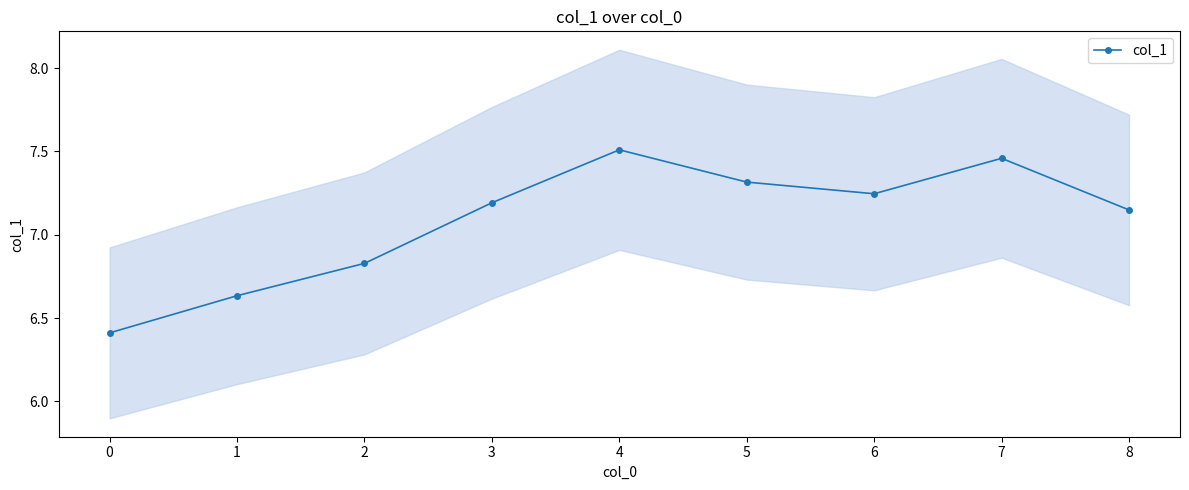

How many interior local valleys (lower than both neighbors) does the data have?

1